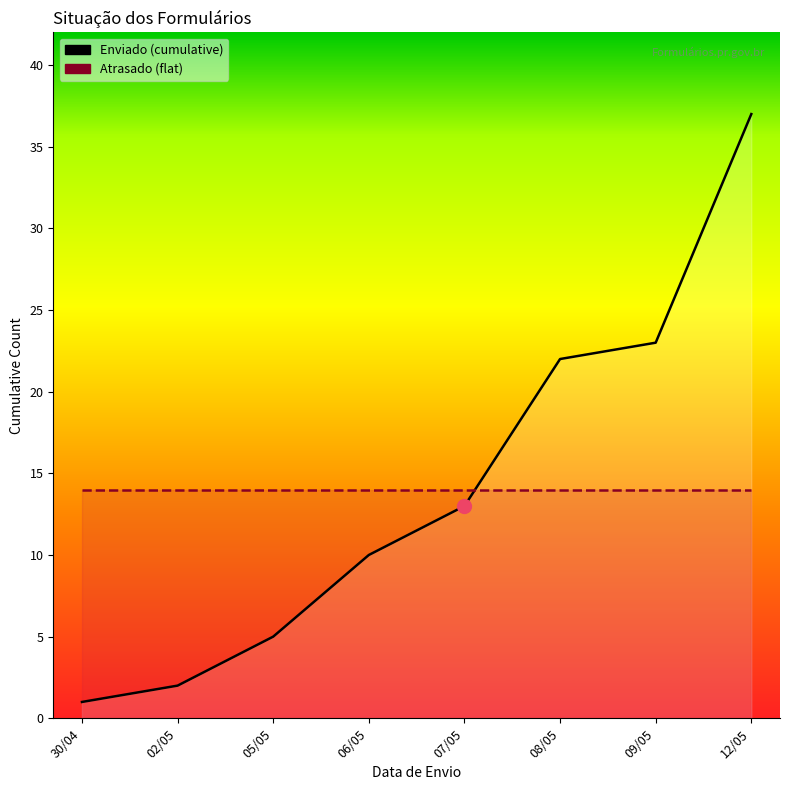

True or false: Atrasado and Enviado intersect in this chart.

True